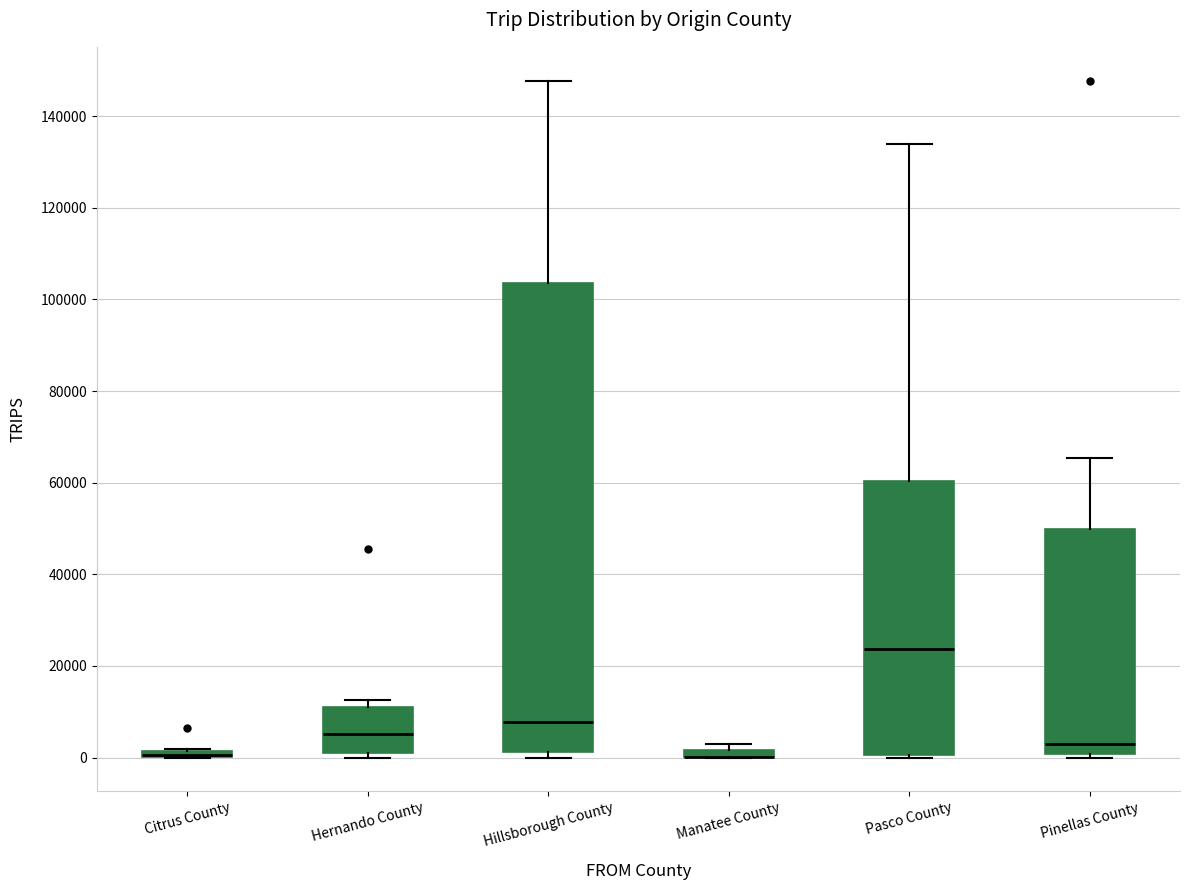

Which box is the tallest, from its lower edge to its upper edge?

Hillsborough County